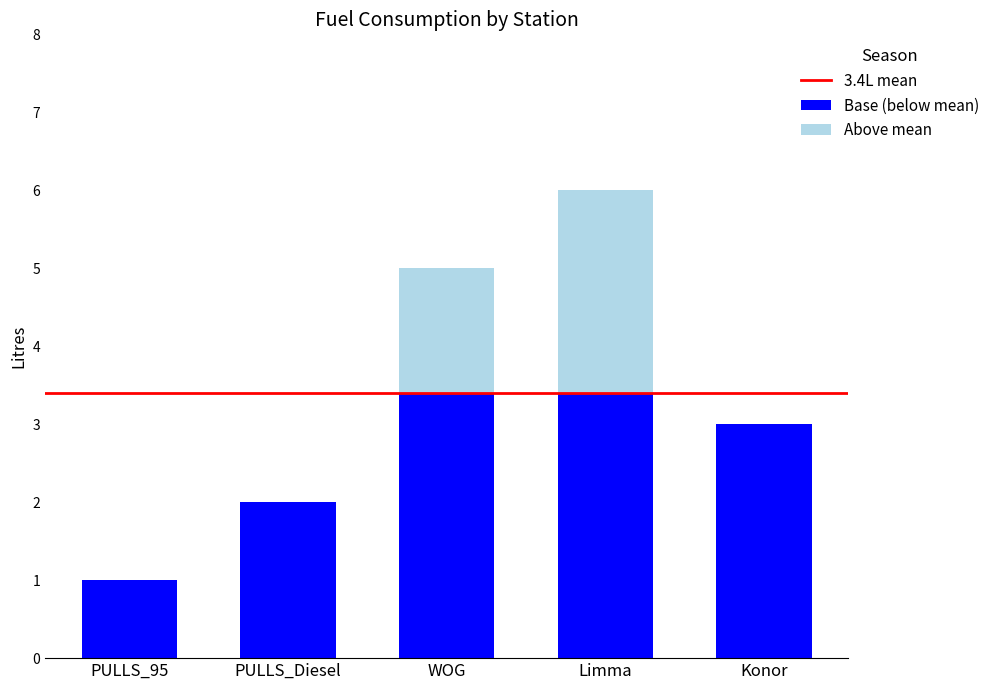

Are the bars horizontal?

No